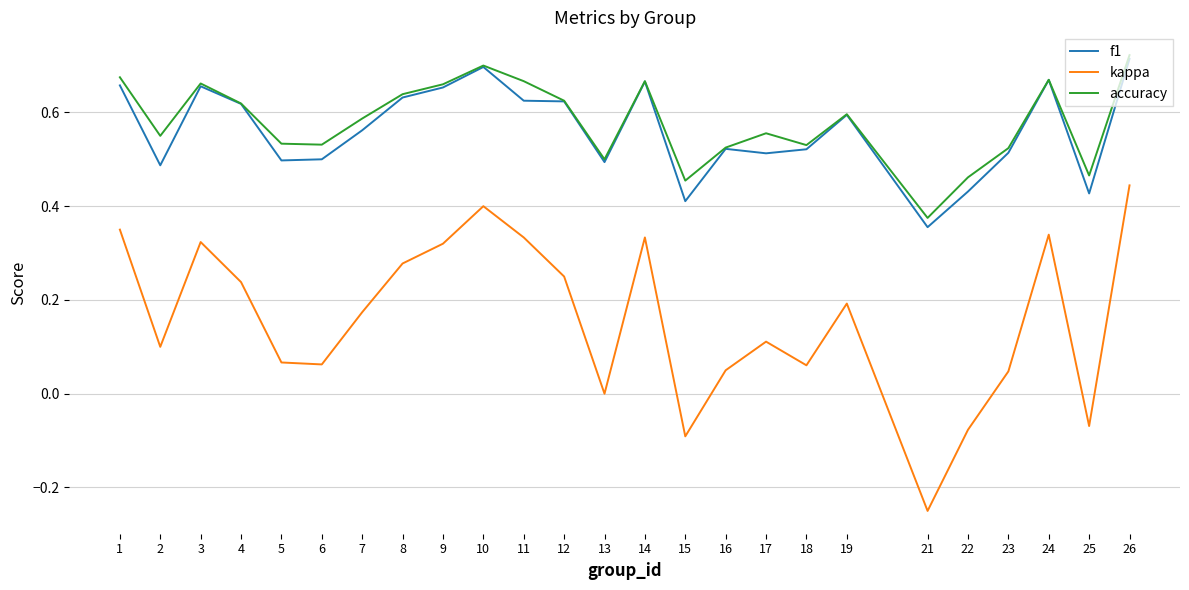

True or false: accuracy and kappa intersect in this chart.

False